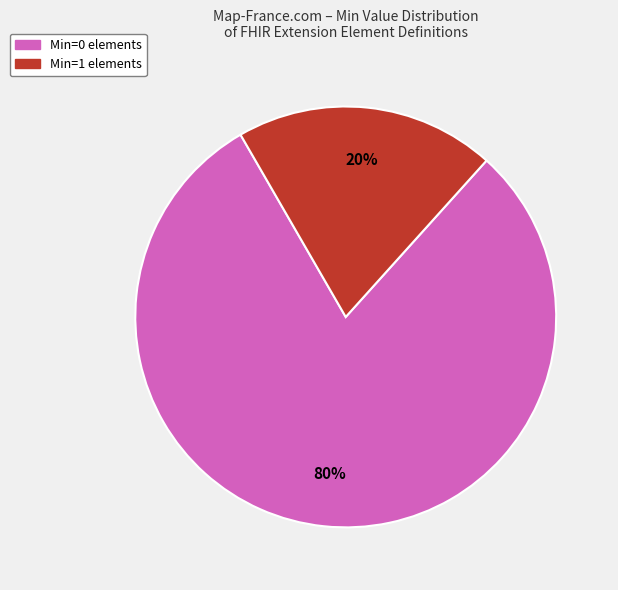

To the nearest percent, what is the average slice percentage?

50%